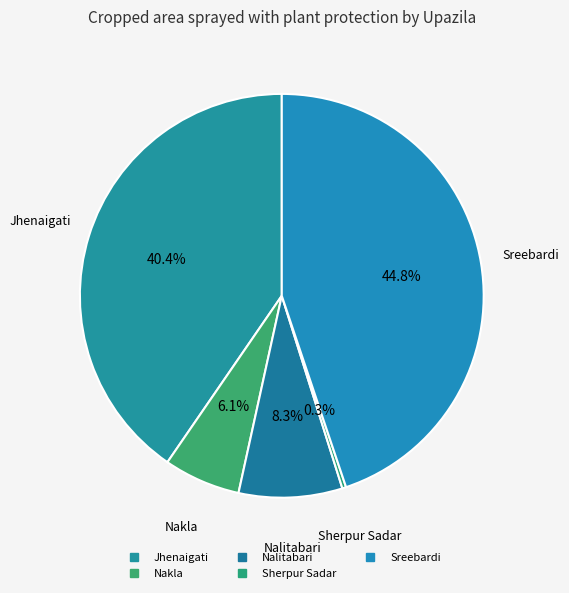

True or false: Nalitabari accounts for 1% of the total.

False